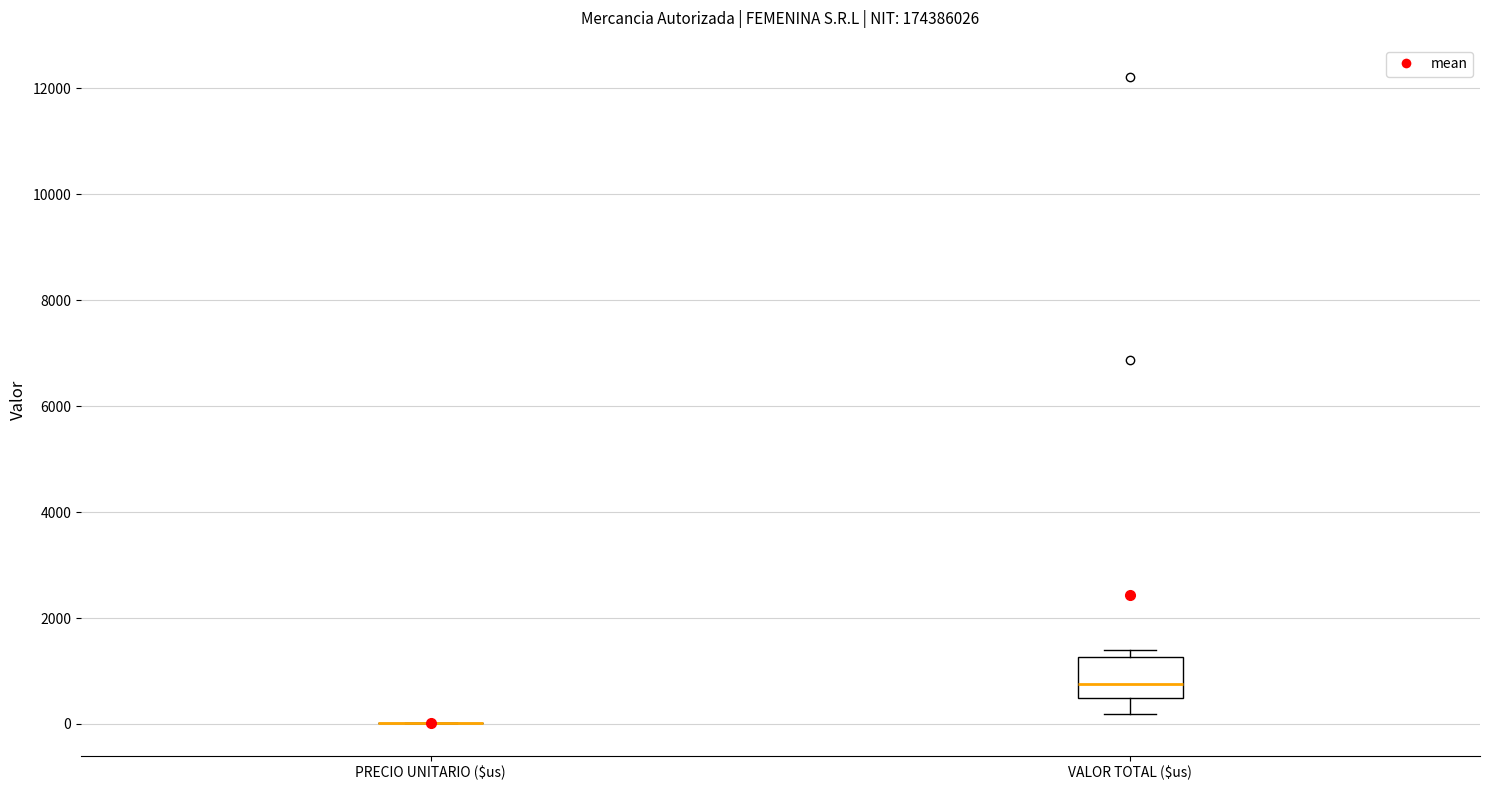

Where does the lower whisker of the box for VALOR TOTAL ($us) end on the y-axis? The values are not printed on the chart, so give them approximately, as read against the axis.

200